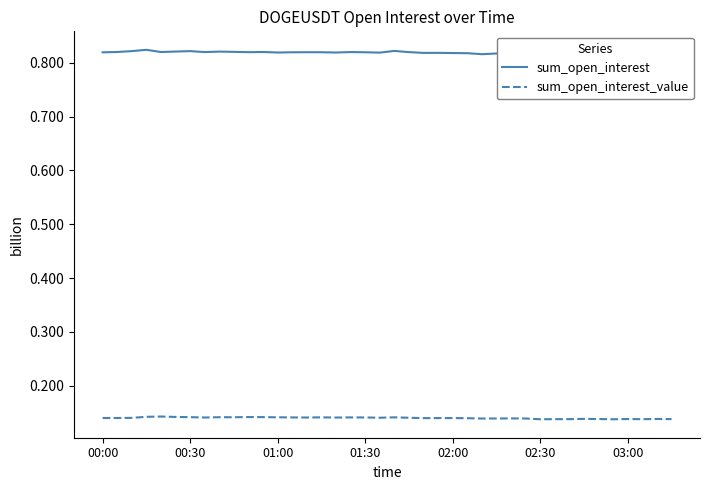

True or false: sum_open_interest_value and sum_open_interest intersect in this chart.

False